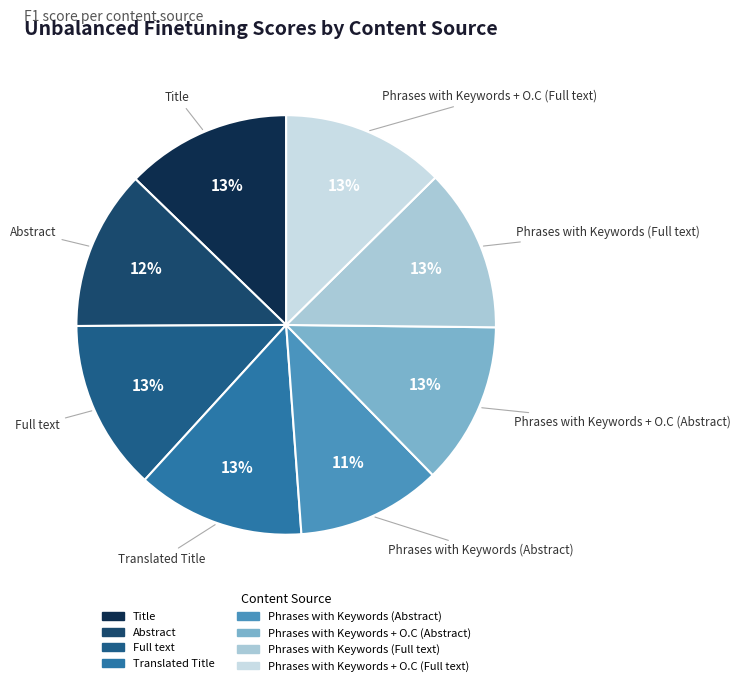

Count the number of slices in the pie.

8